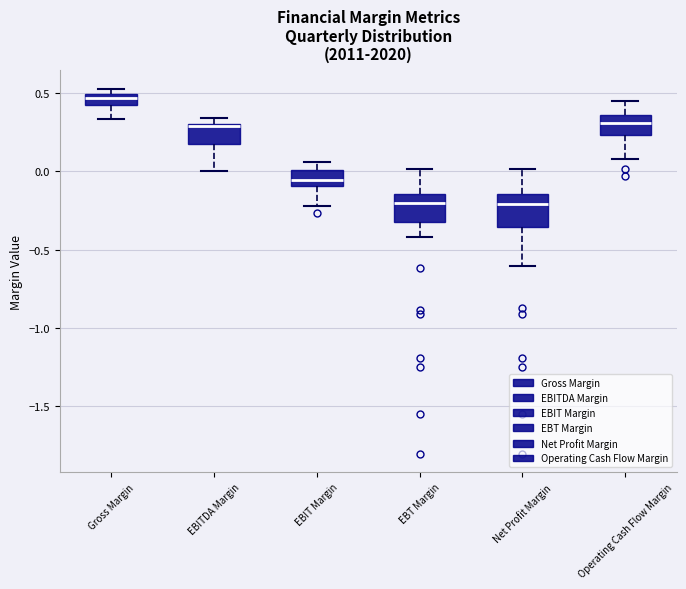

Where does the median line of the box for Operating Cash Flow Margin sit on the y-axis? The values are not printed on the chart, so give them approximately, as read against the axis.

0.30